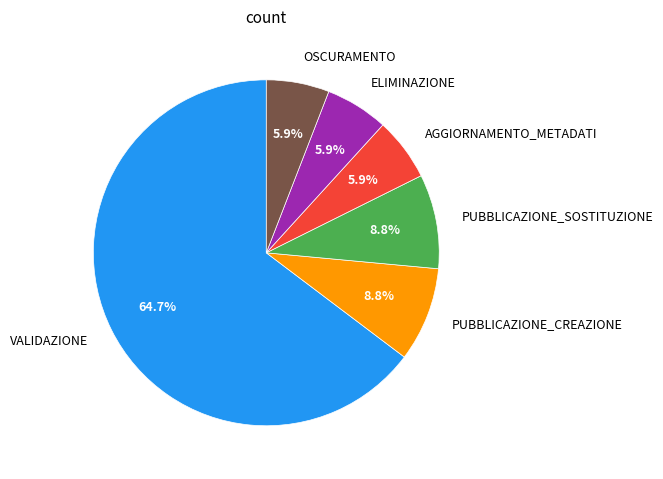

Which slice is the largest?

VALIDAZIONE